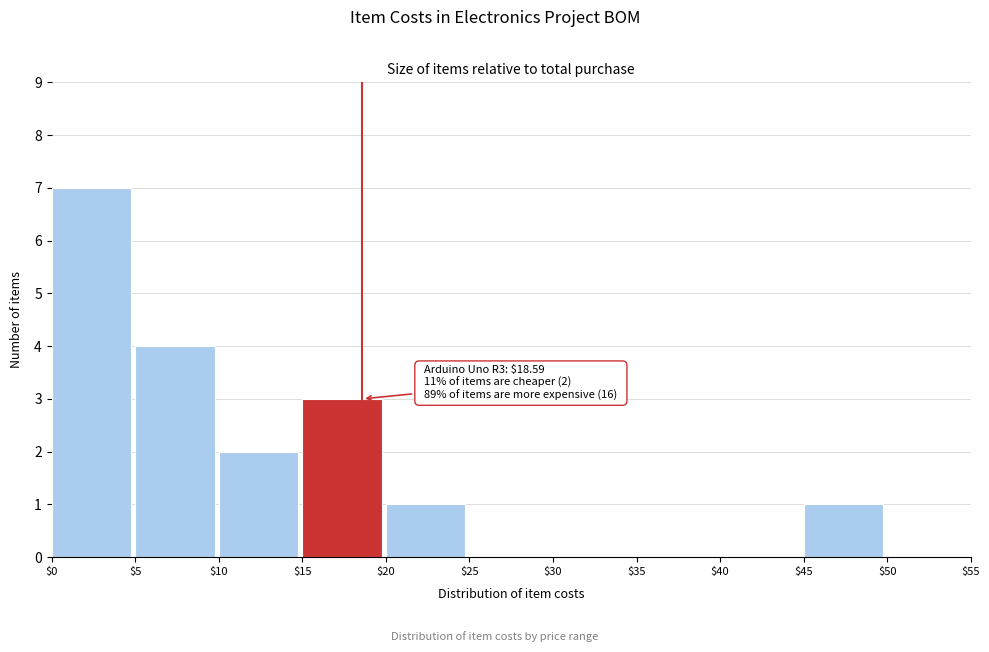

Which range on the x-axis has the tallest bar?

$0 to $5